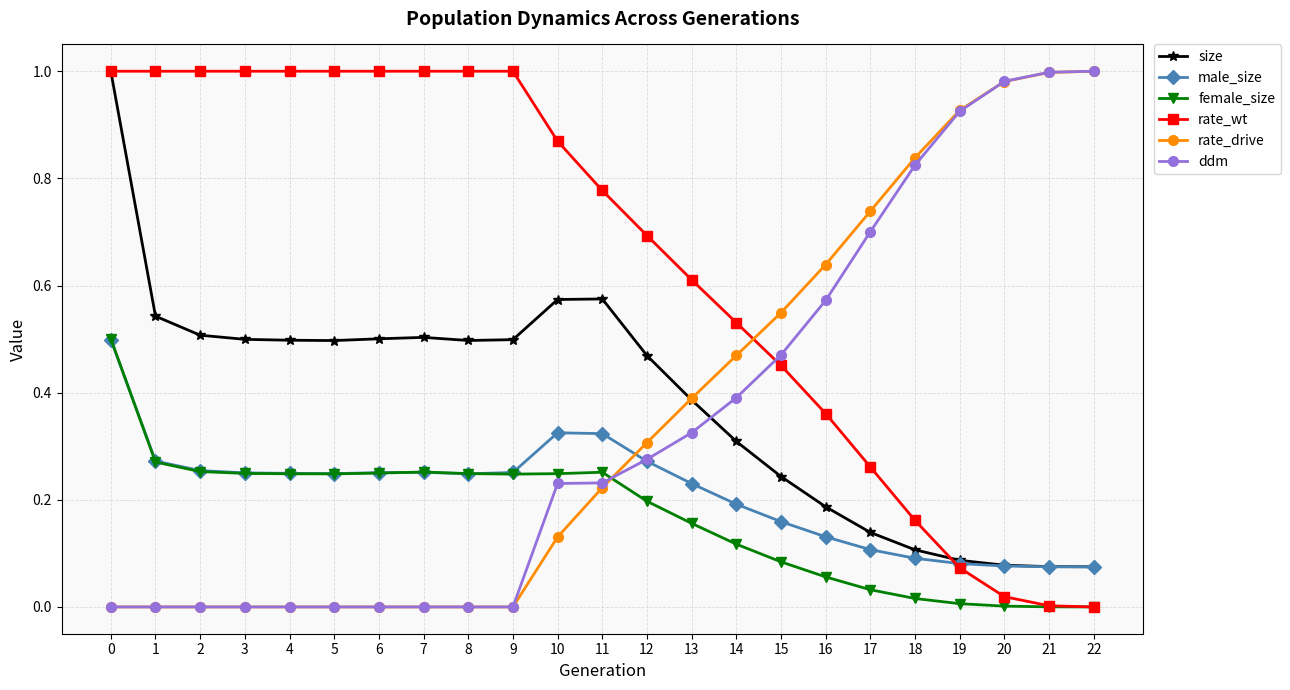

True or false: male_size has more than 0 points higher than both neighbors.

True